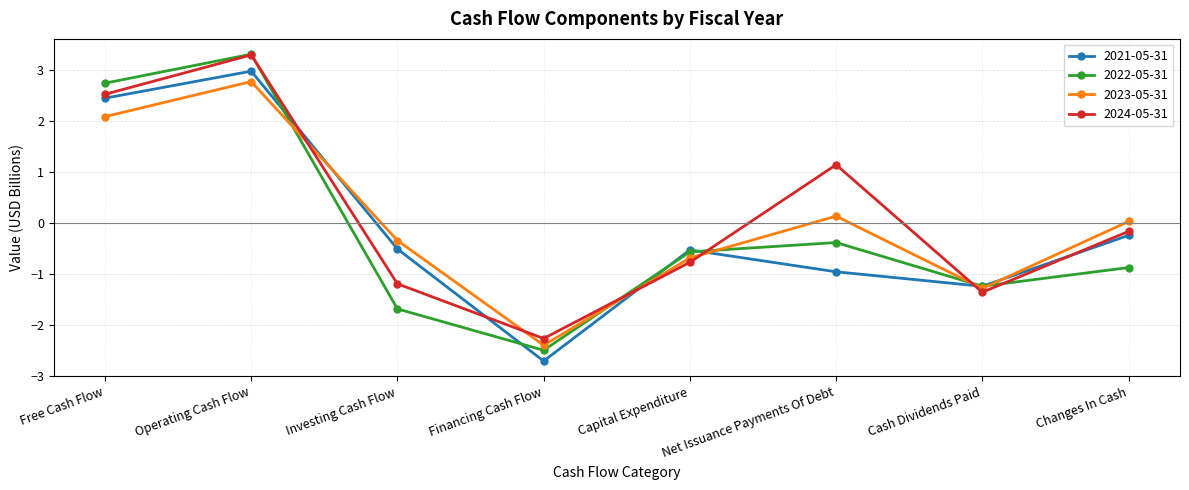

Is it true that 2024-05-31 equals -2.3 at Financing Cash Flow?

True